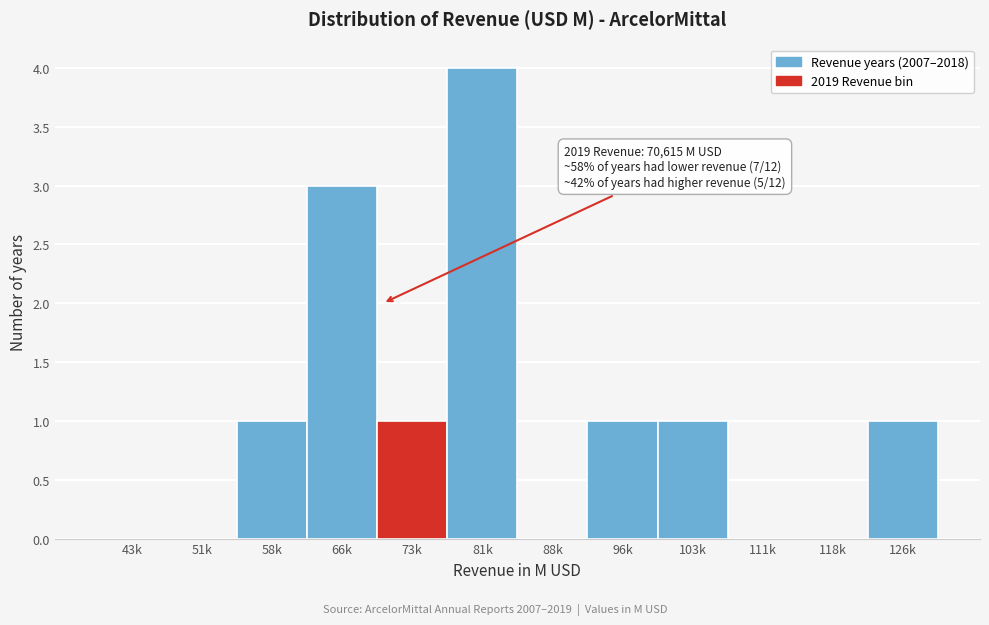

Reading left to right, what are all the values shown in this chart?

43k=0	51k=0	58k=1	66k=3	73k=1	81k=4	88k=0	96k=1	103k=1	111k=0	118k=0	126k=1